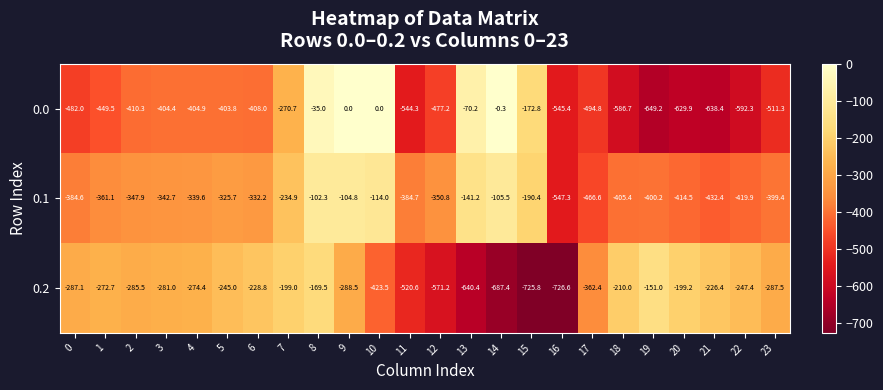

At which label does 0.1 reach its minimum?

16